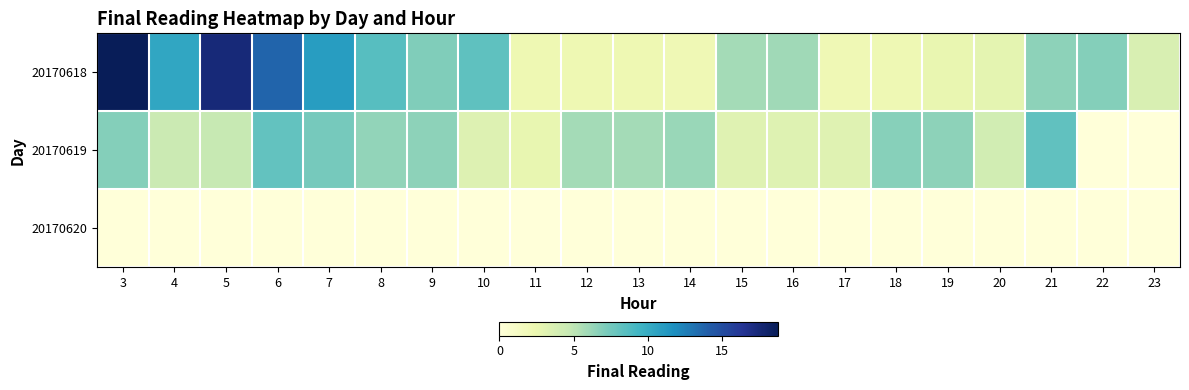

What is the spread (max minus min) of values at 12?

5.8